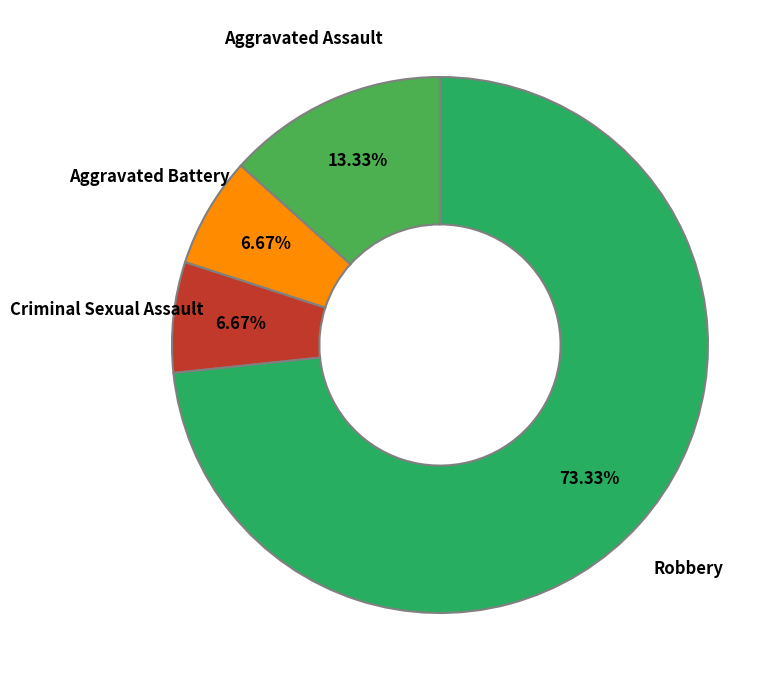

Does any single category account for the majority?

Yes